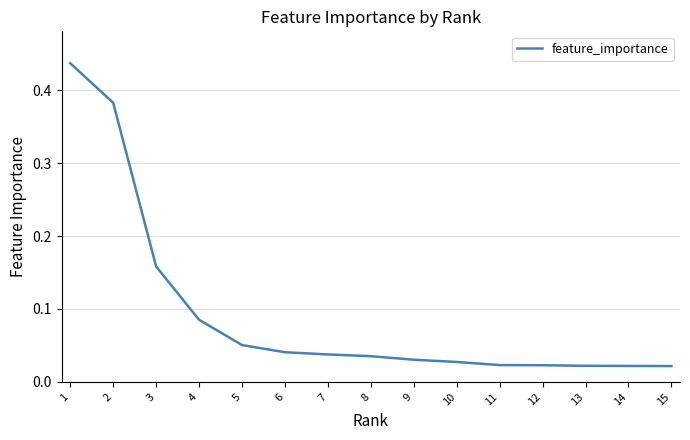

The value at 8 is 0.1. True or false?

False